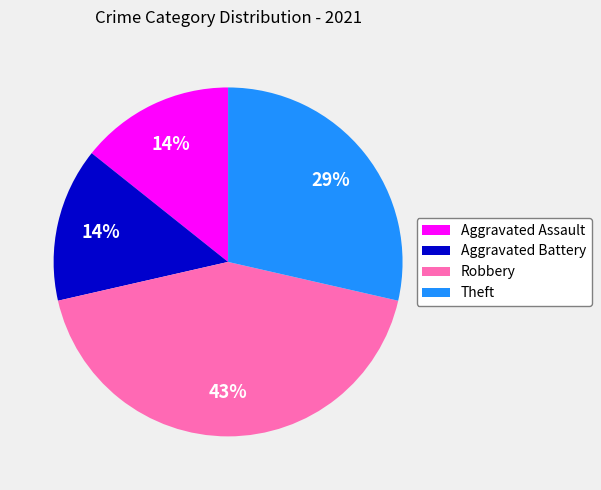

Is it true that Robbery is 43% of the pie?

True